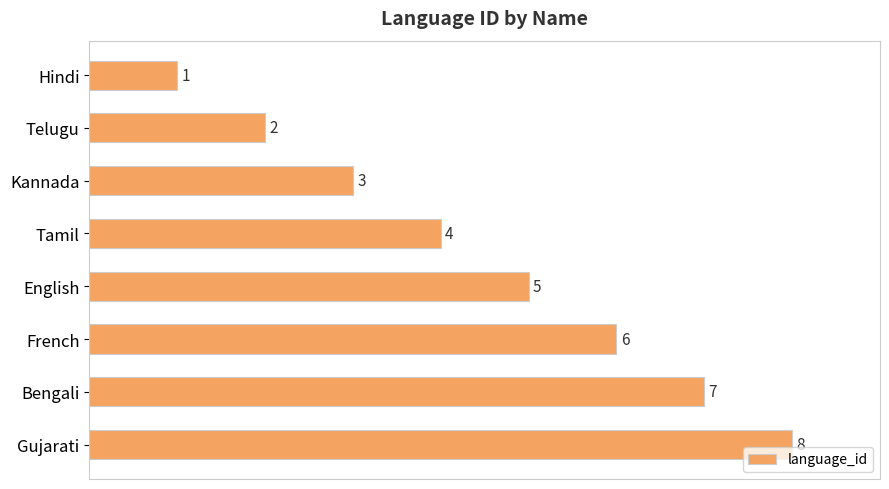

What position from the top is Hindi?

1